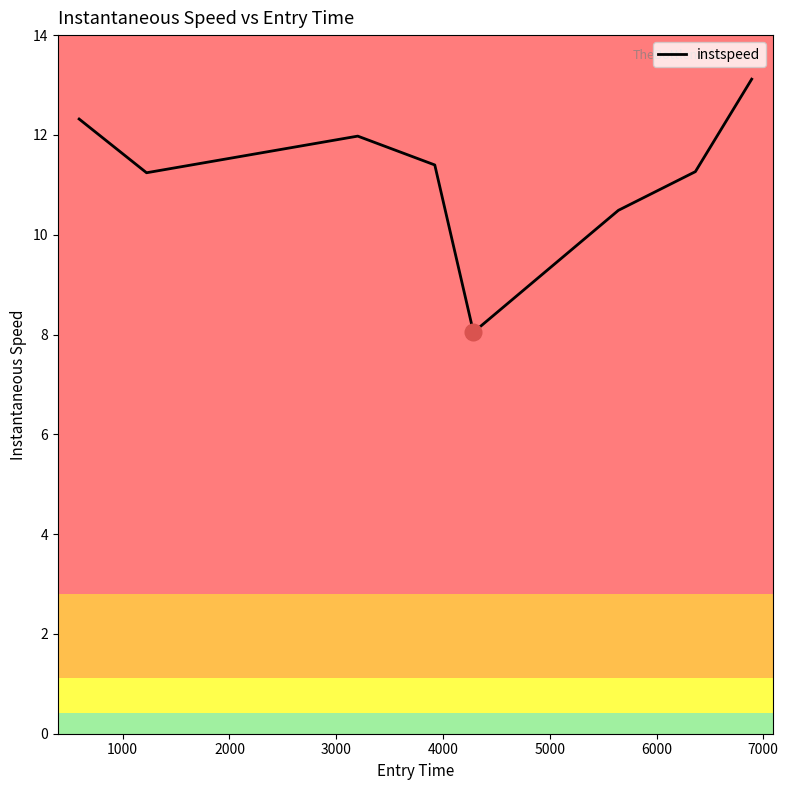

What is the maximum value shown in the chart?

13.1